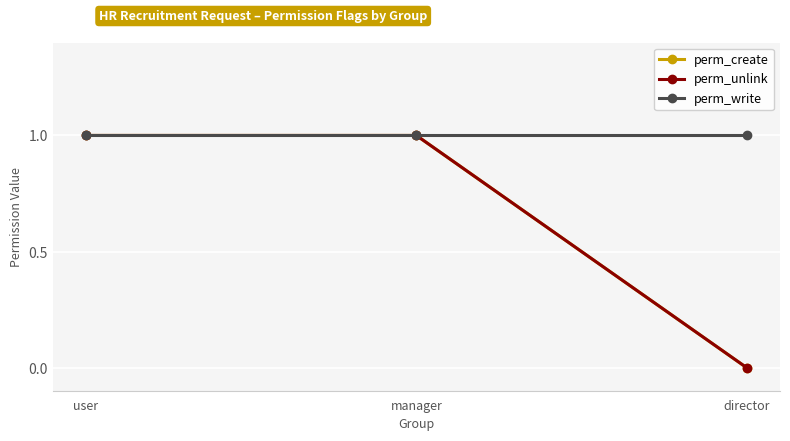

List the labels in order of perm_create value, largest first.

user, manager, director